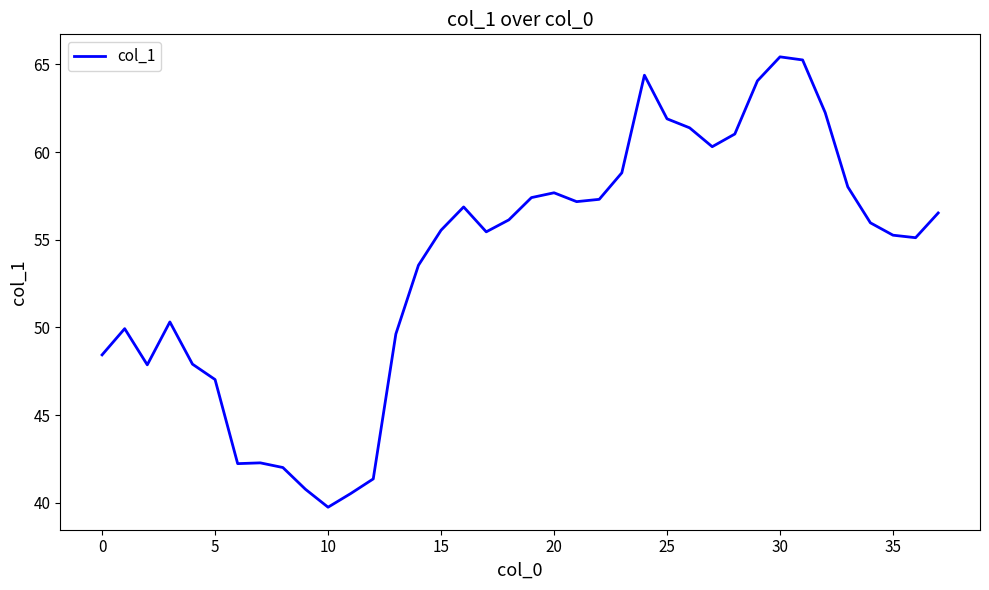

What is the maximum value shown in the chart?

65.4